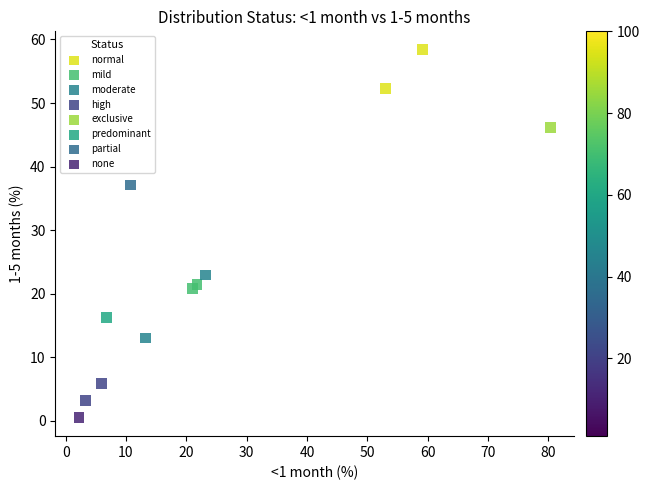

Which series contains the lowest Y value?

none